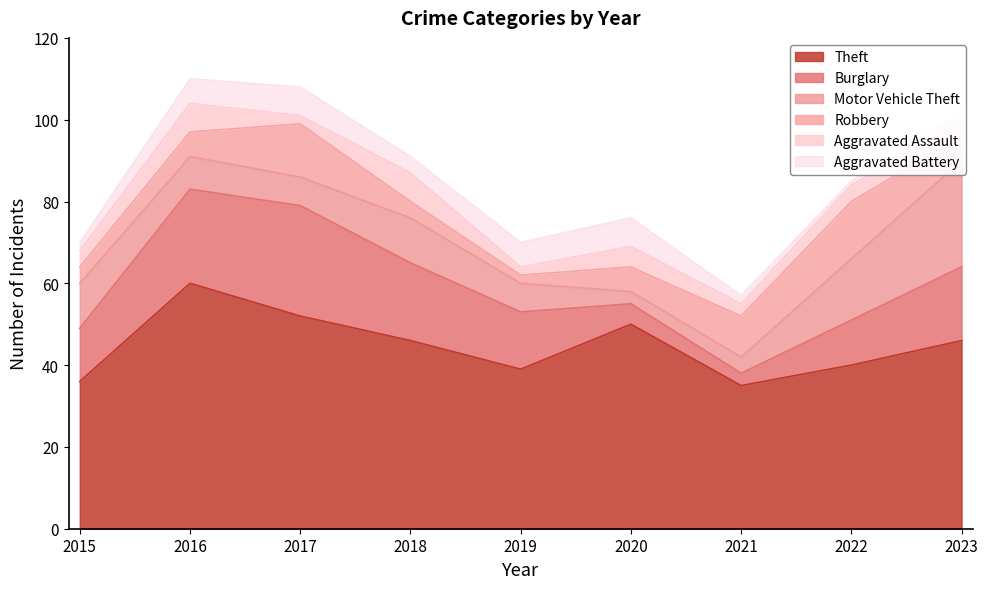

How many lines are shown in the chart?

6